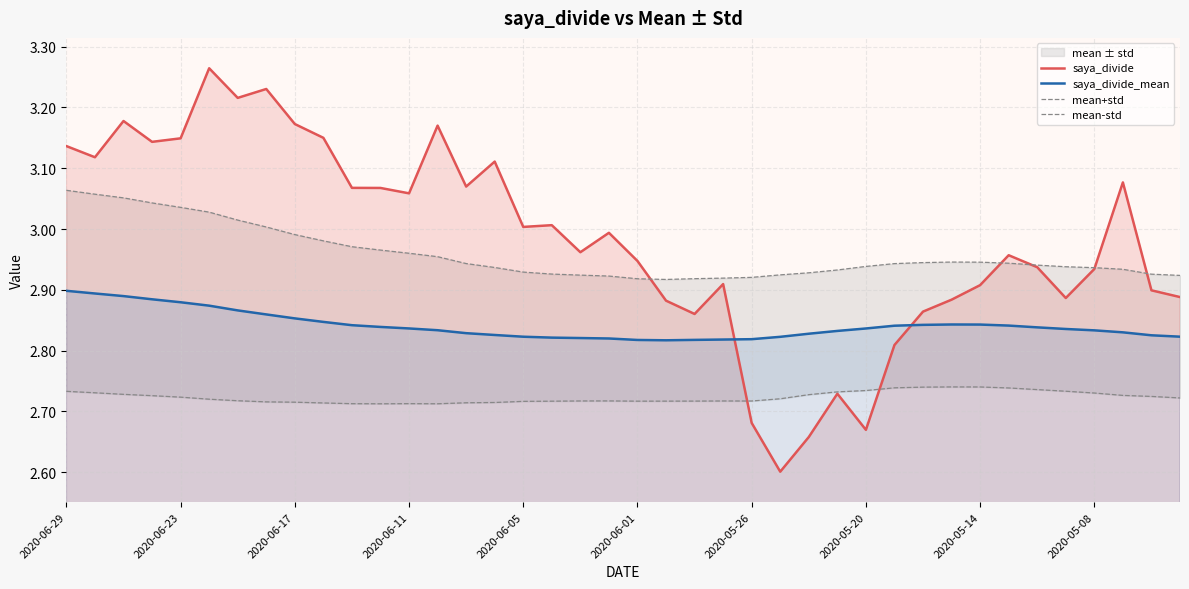

At how many categories does at least one series exceed 2?

40